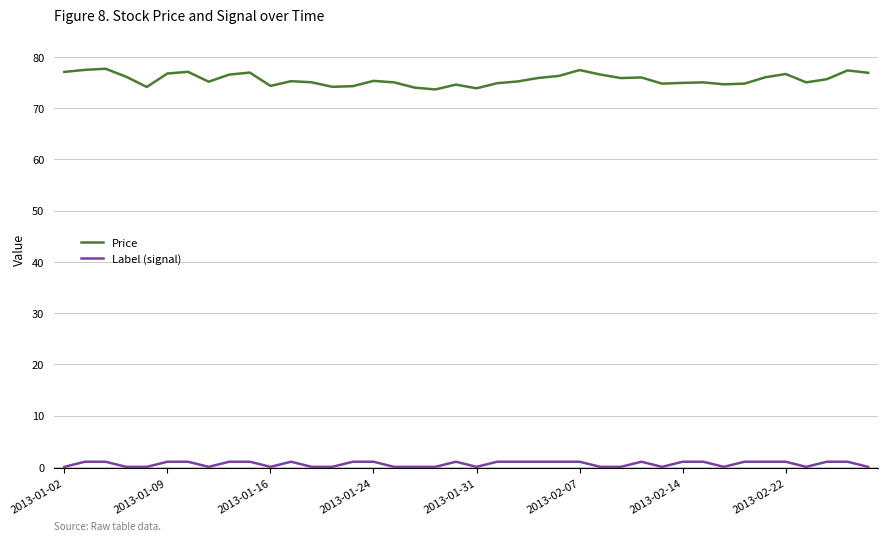

What is the greatest value displayed?

77.7